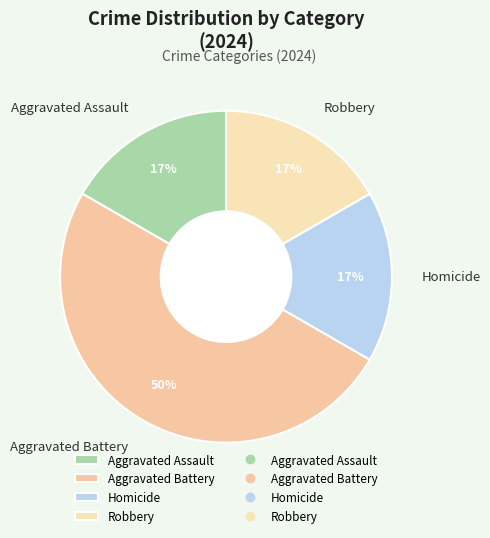

To the nearest percent, what portion does Aggravated Assault represent?

17%